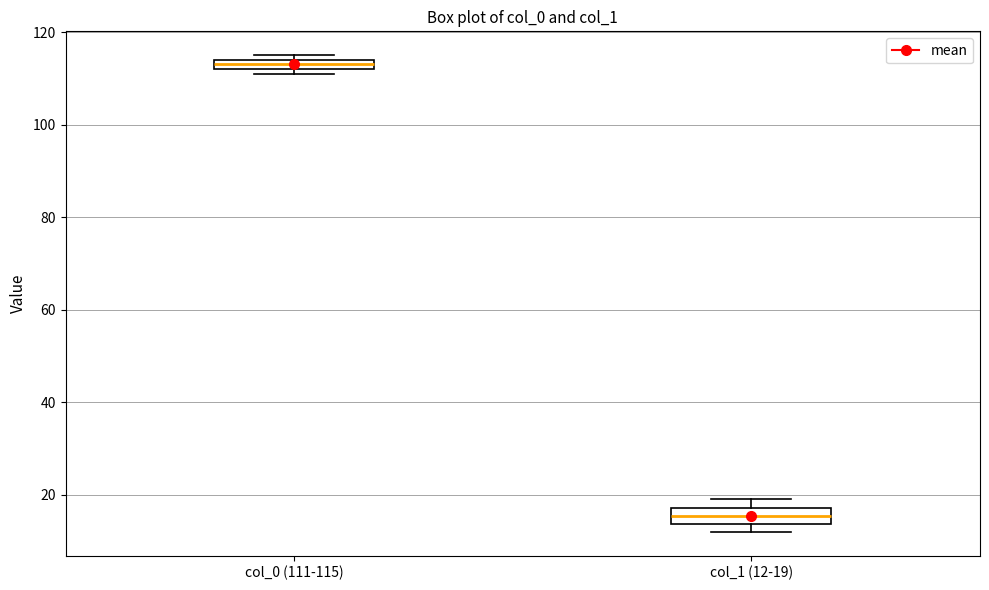

Which box has the lowest median line?

col_1 (12-19)